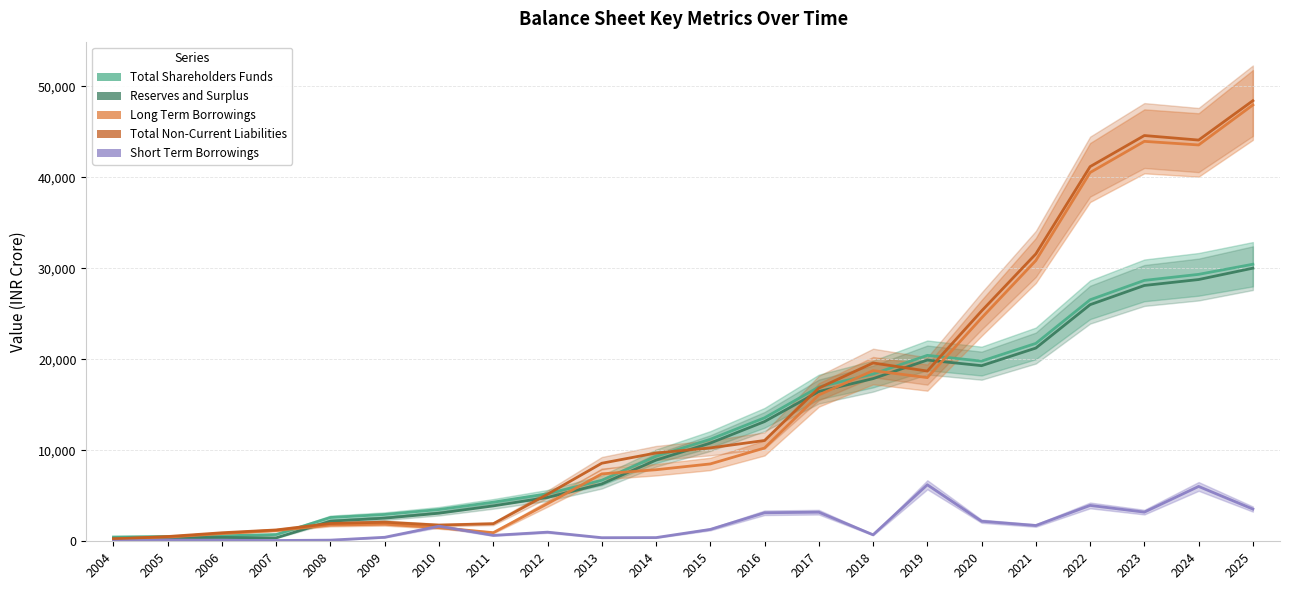

Is this an area chart (filled region under the line)?

No